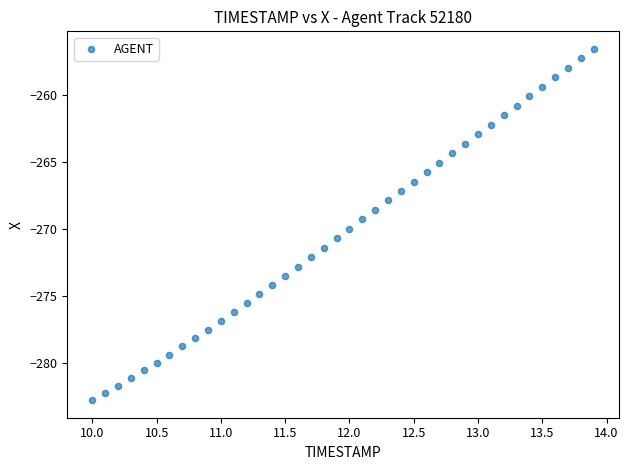

What is the range of X values (max minus min)?

3.9